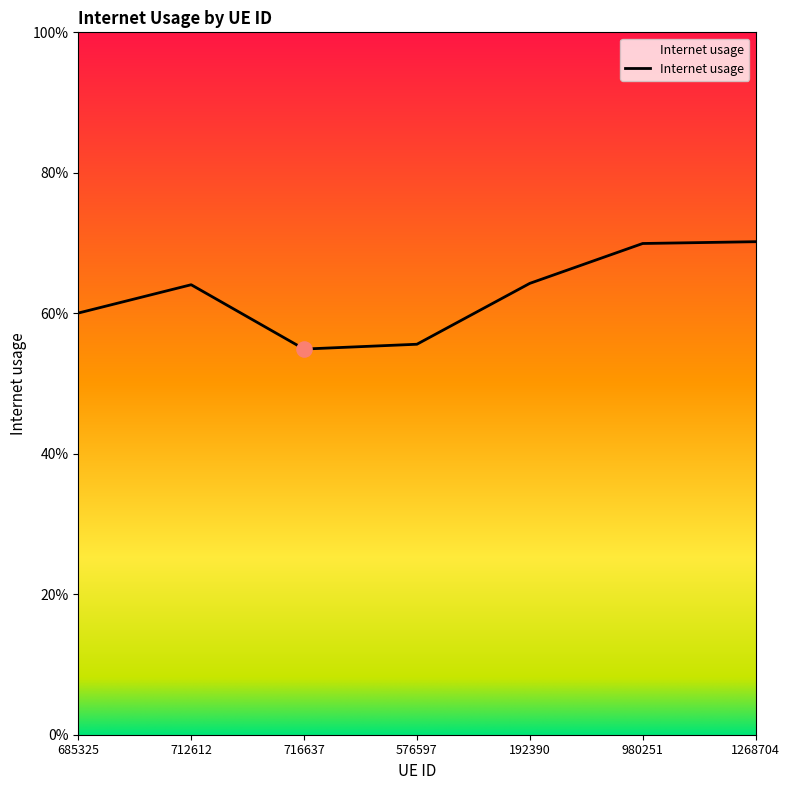

Which has a higher value, 685325 or 192390?

192390